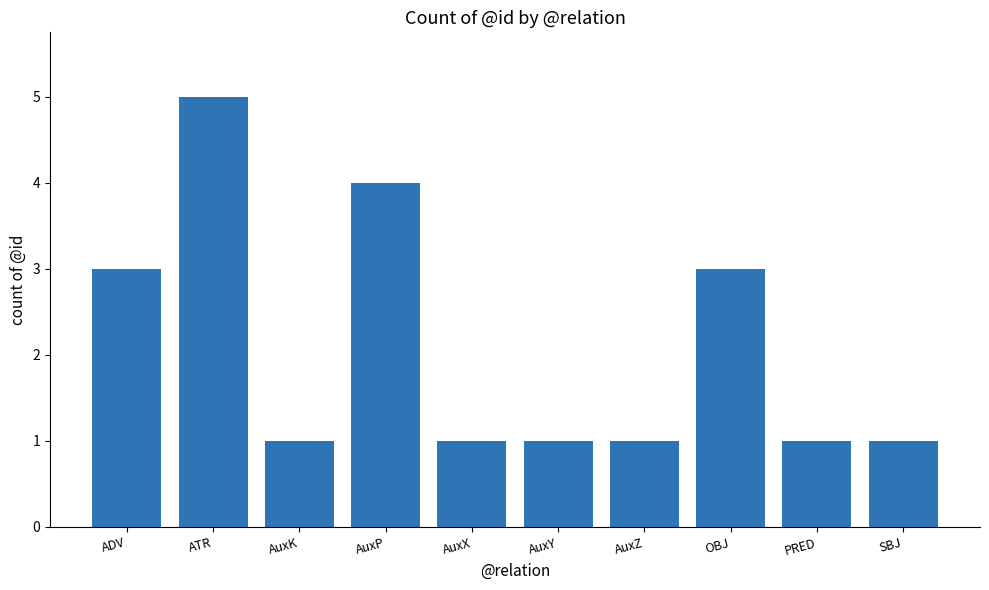

What is the difference between the second highest and second lowest values?

3